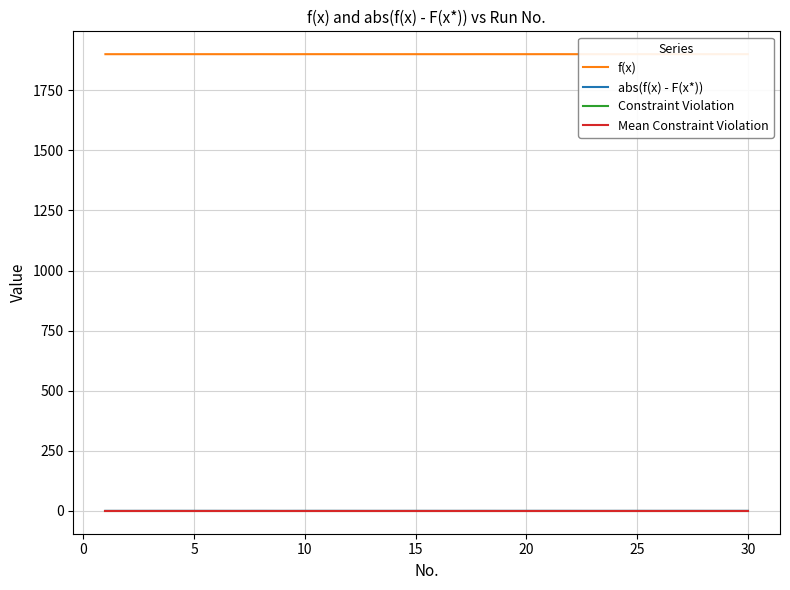

Is this an area chart (filled region under the line)?

No